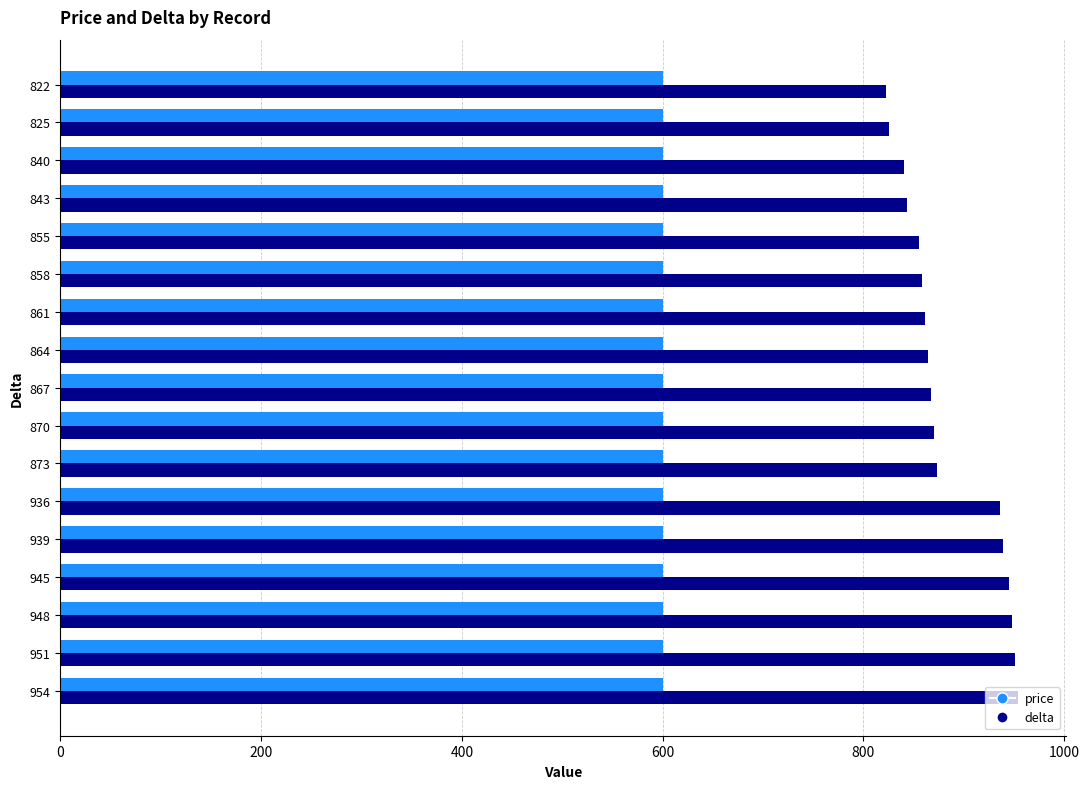

The value of price at 840 is 924. True or false?

False